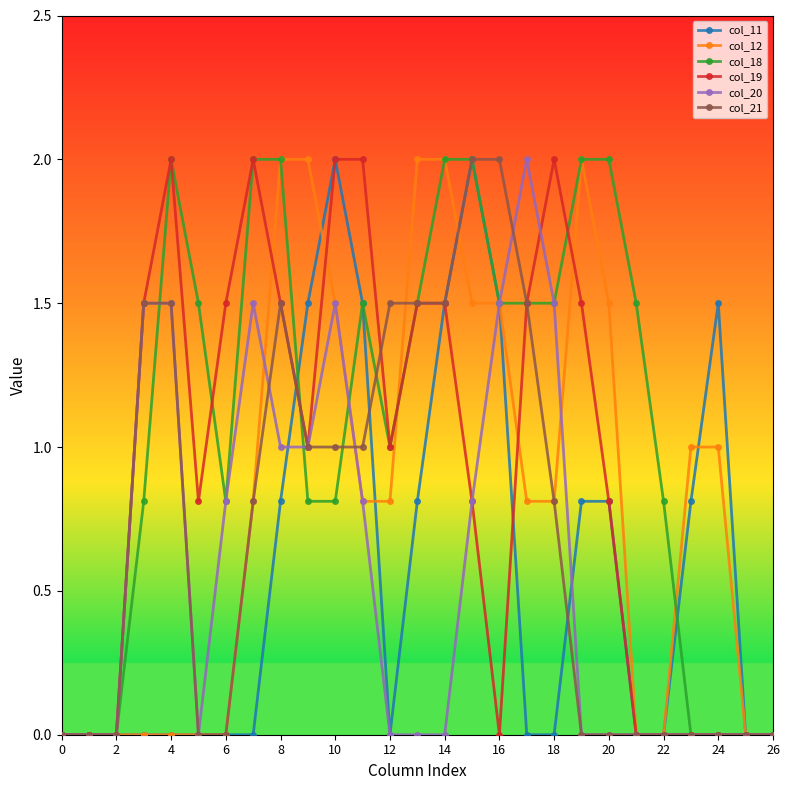

True or false: col_12 and col_19 cross at least once.

True